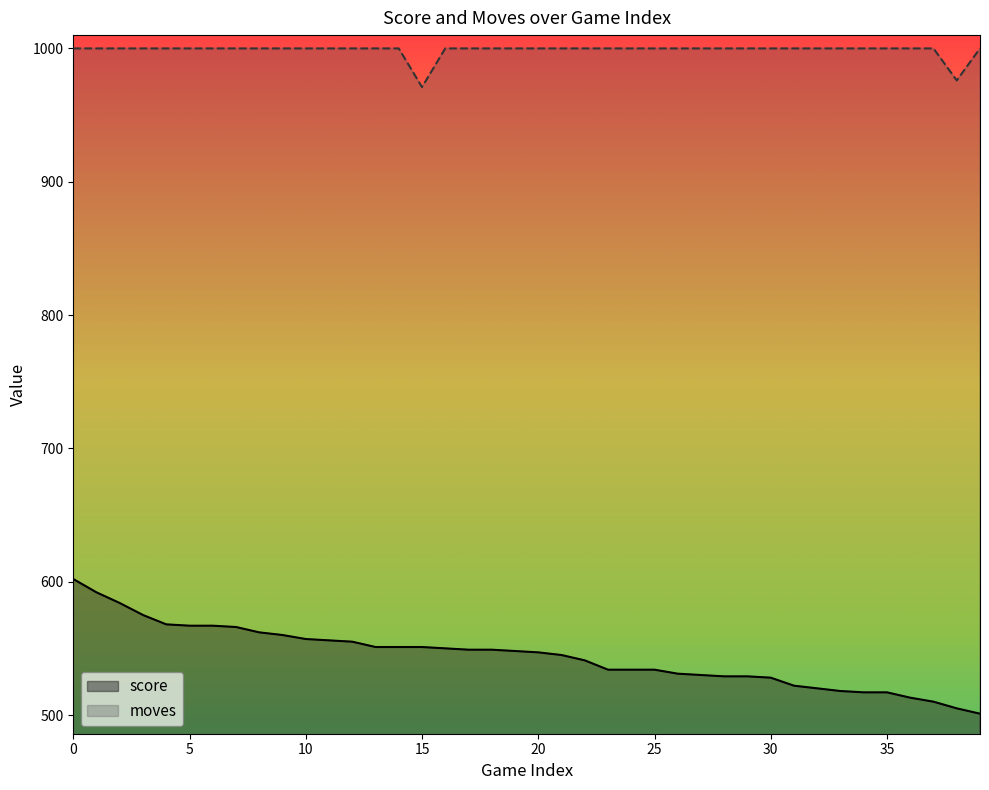

Does the chart display data point markers on the line(s)?

No